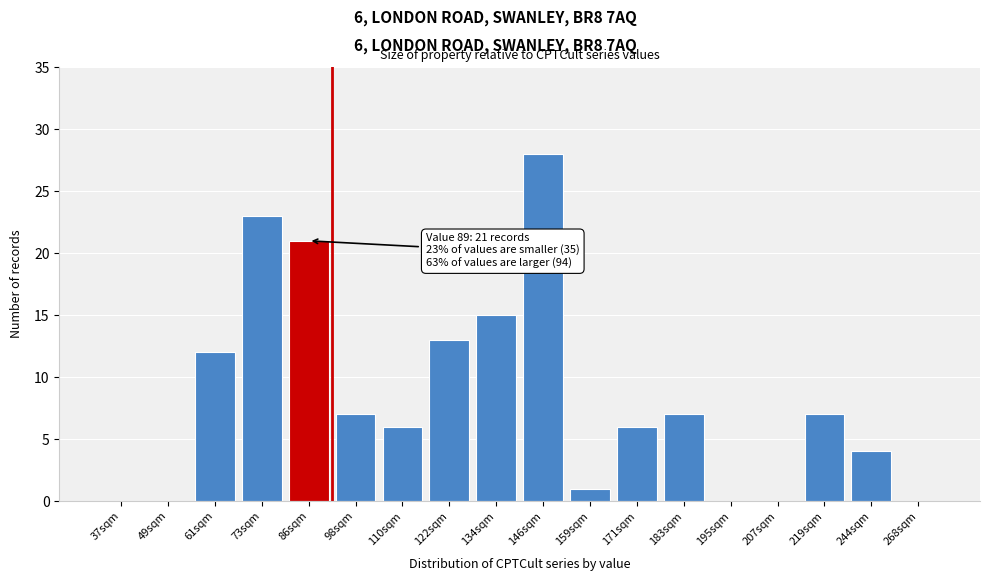

Reading right to left, extract all data points from this chart.

268sqm=0	244sqm=4	219sqm=7	207sqm=0	195sqm=0	183sqm=7	171sqm=6	159sqm=1	146sqm=28	134sqm=15	122sqm=13	110sqm=6	98sqm=7	86sqm=21	73sqm=23	61sqm=12	49sqm=0	37sqm=0